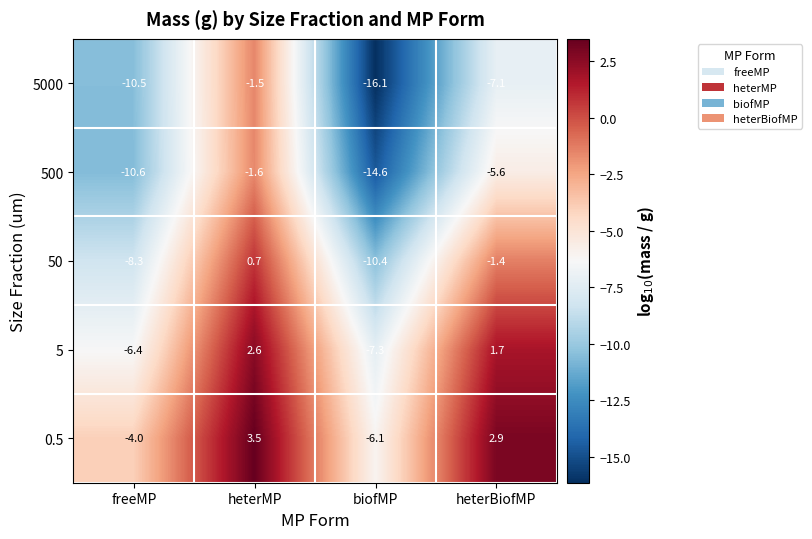

At which category is the sum across all series the highest?

heterMP